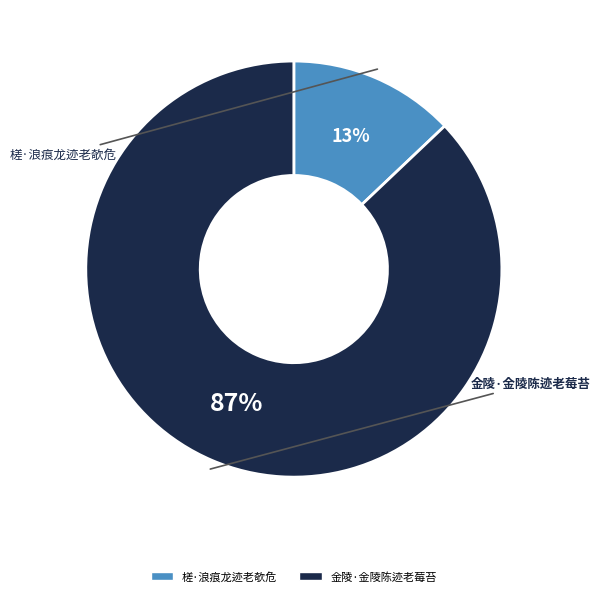

Is there a majority slice in this chart?

Yes